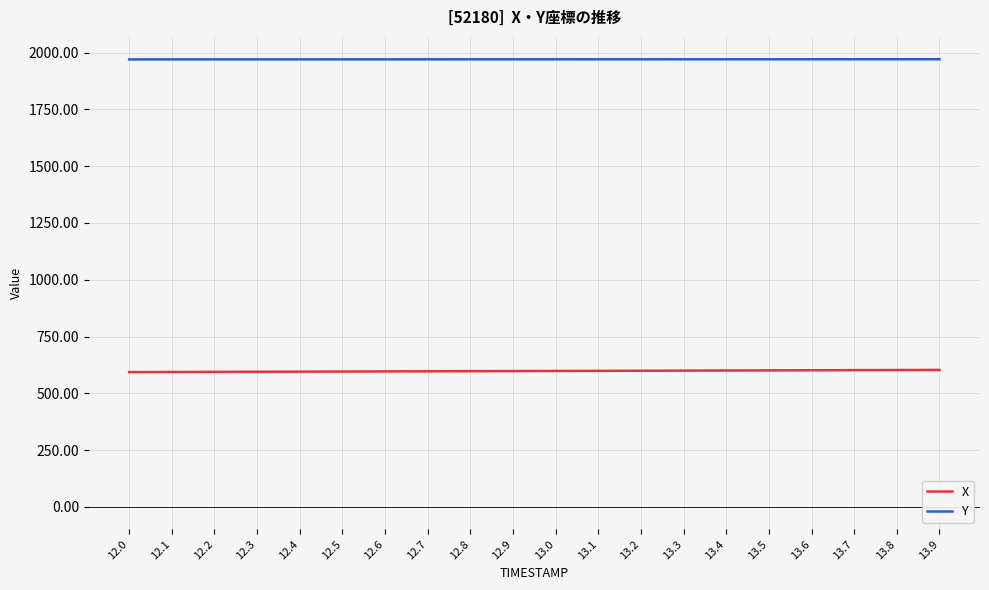

What is the difference between the highest and lowest values at 12.3?

1375.4